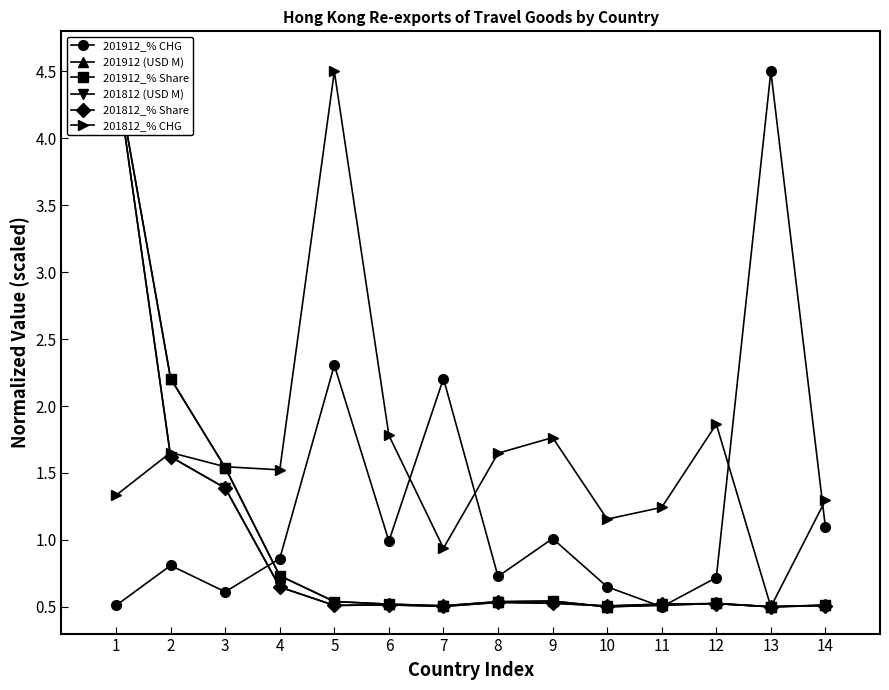

Rank the categories by 201912 (USD M) value from highest to lowest.

1, 2, 3, 4, 9, 5, 8, 12, 6, 14, 11, 7, 13, 10